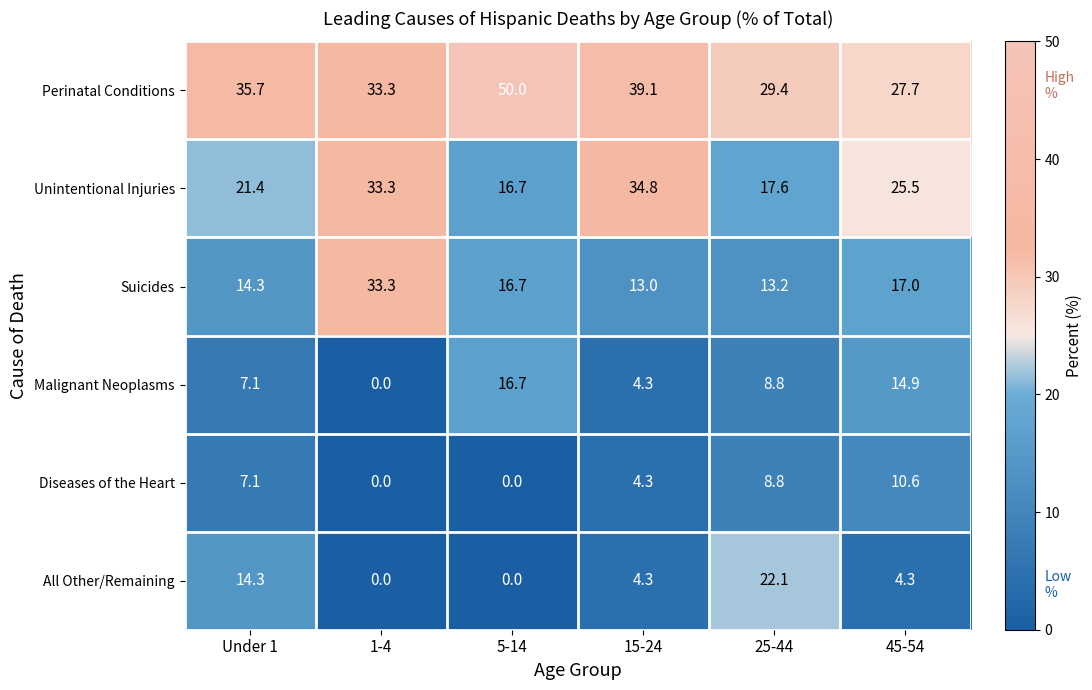

Which category has the highest value in the Malignant Neoplasms series?

5-14